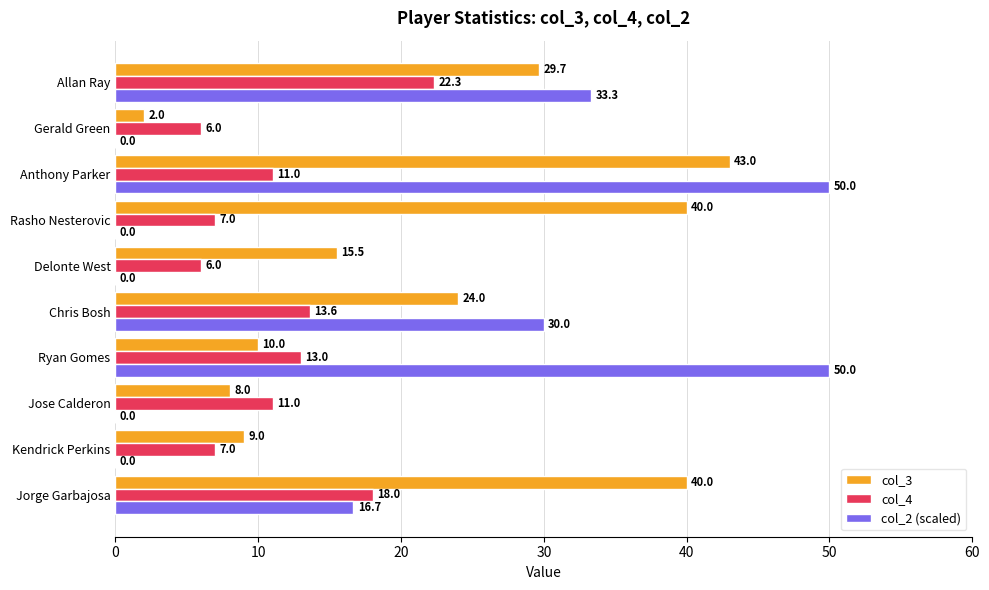

Between Jose Calderon and Allan Ray, which series saw the biggest shift?

col_2 (scaled)